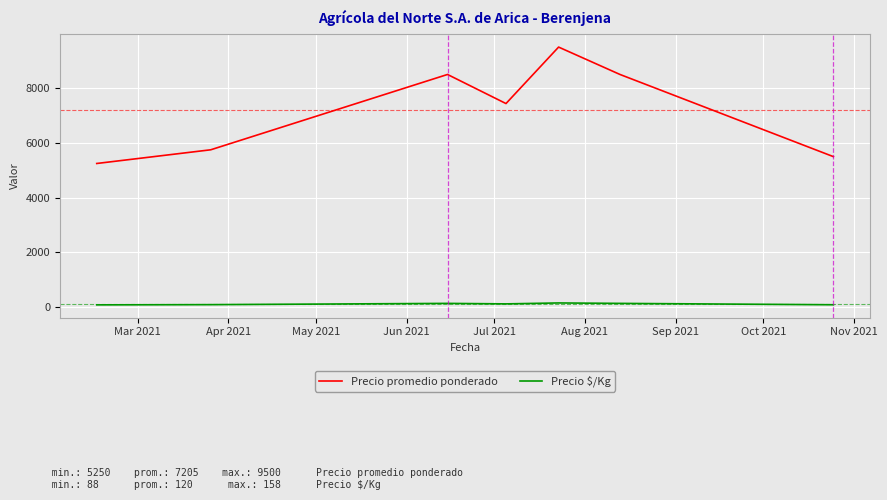

True or false: Precio promedio ponderado and Precio $/Kg cross at least once.

False